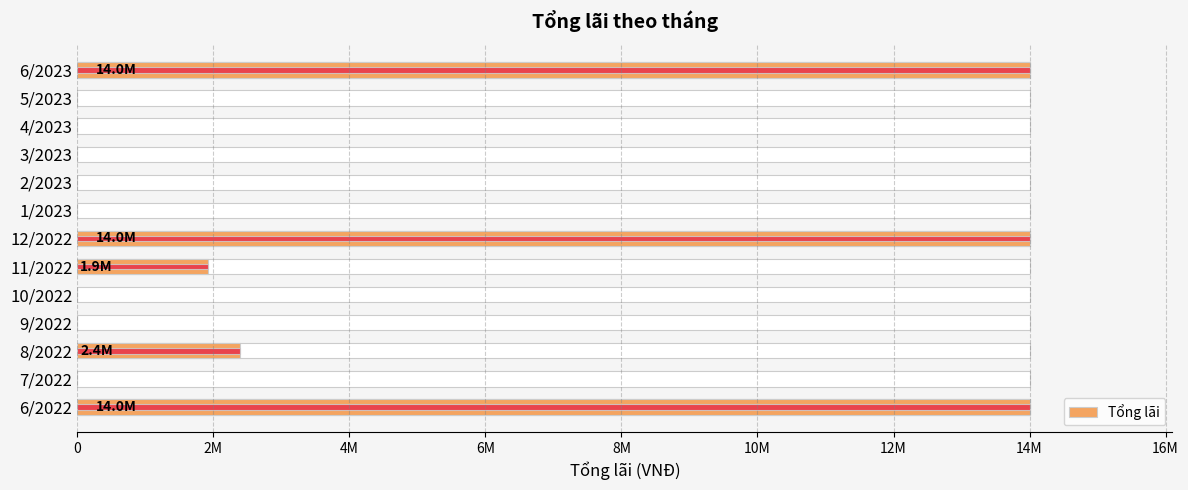

What is the sum of all values?

46320000